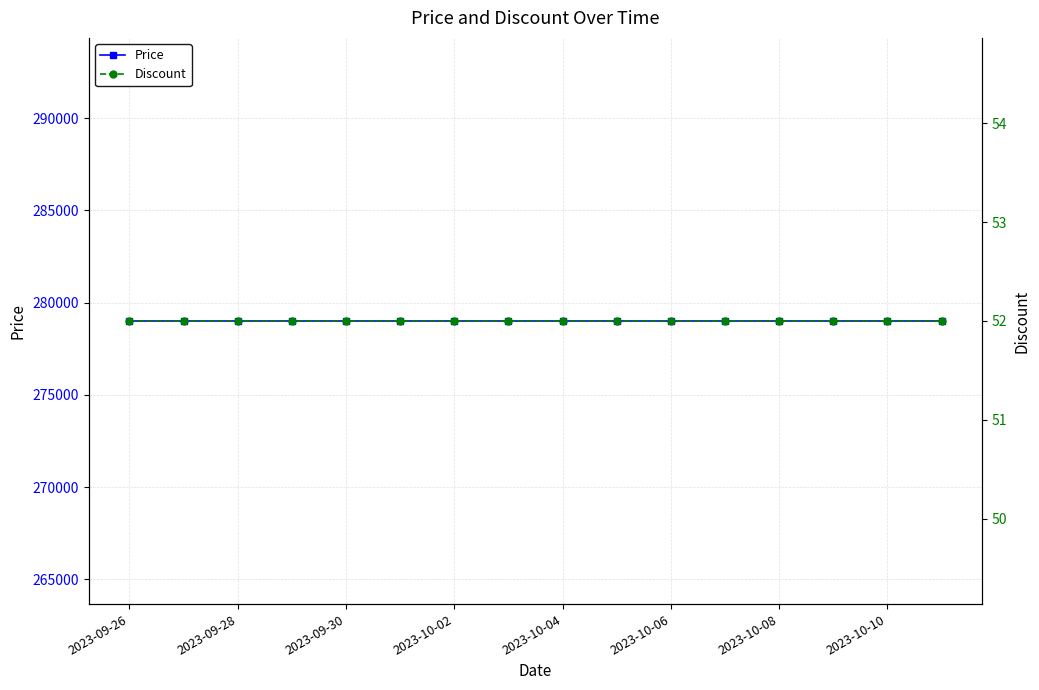

Between 2023-10-08 and 13, which is larger?

2023-10-08